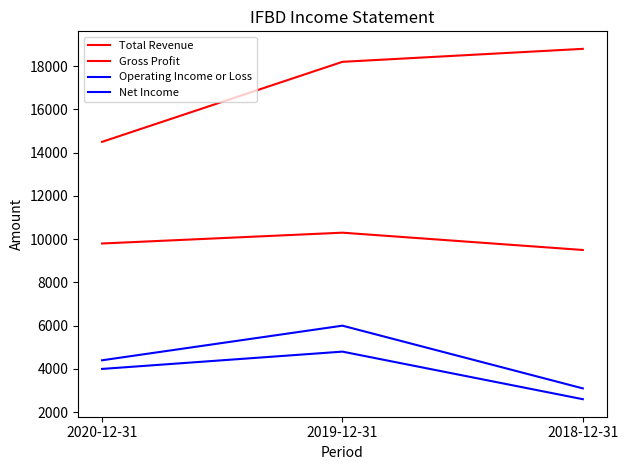

How many lines are shown in the chart?

4